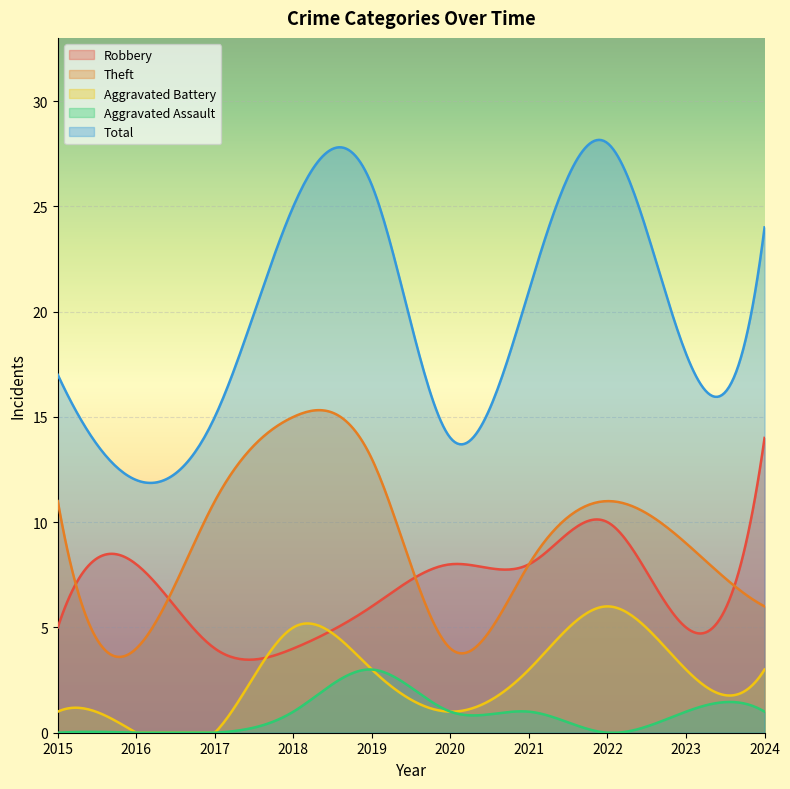

Which series has the widest spread of values?

Total